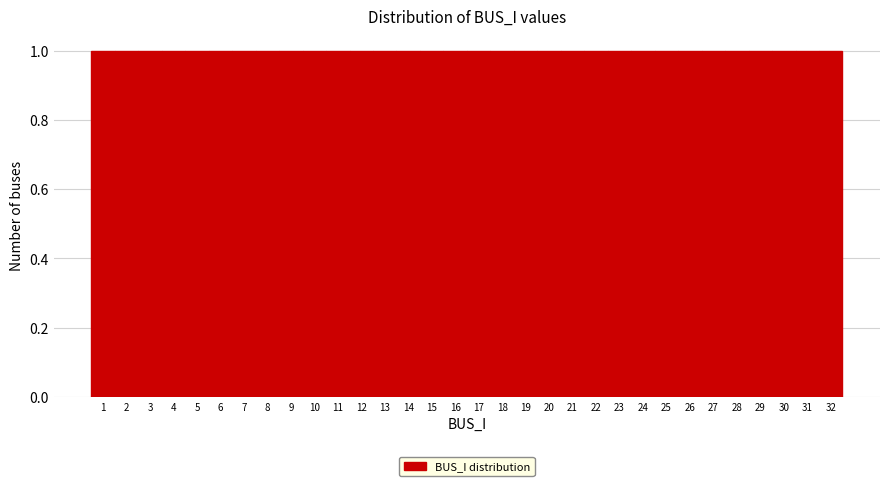

Reading left to right, transcribe this chart: for each bar, give the range it covers on the x-axis and its height. The values are not printed on the chart, so give them approximately, as read against the axis.

0.5 to 1.5: 1
1.5 to 2.5: 1
2.5 to 3.5: 1
3.5 to 4.5: 1
4.5 to 5.5: 1
5.5 to 6.5: 1
6.5 to 7.5: 1
7.5 to 8.5: 1
8.5 to 9.5: 1
9.5 to 10.5: 1
10.5 to 11.5: 1
11.5 to 12.5: 1
12.5 to 13.5: 1
13.5 to 14.5: 1
14.5 to 15.5: 1
15.5 to 16.5: 1
16.5 to 17.5: 1
17.5 to 18.5: 1
18.5 to 19.5: 1
19.5 to 20.5: 1
20.5 to 21.5: 1
21.5 to 22.5: 1
22.5 to 23.5: 1
23.5 to 24.5: 1
24.5 to 25.5: 1
25.5 to 26.5: 1
26.5 to 27.5: 1
27.5 to 28.5: 1
28.5 to 29.5: 1
29.5 to 30.5: 1
30.5 to 31.5: 1
31.5 to 32.5: 1